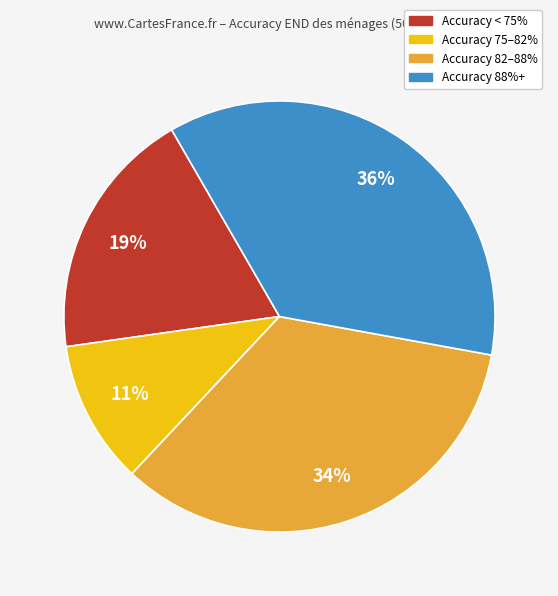

Is there any slice that represents more than half of the pie?

No